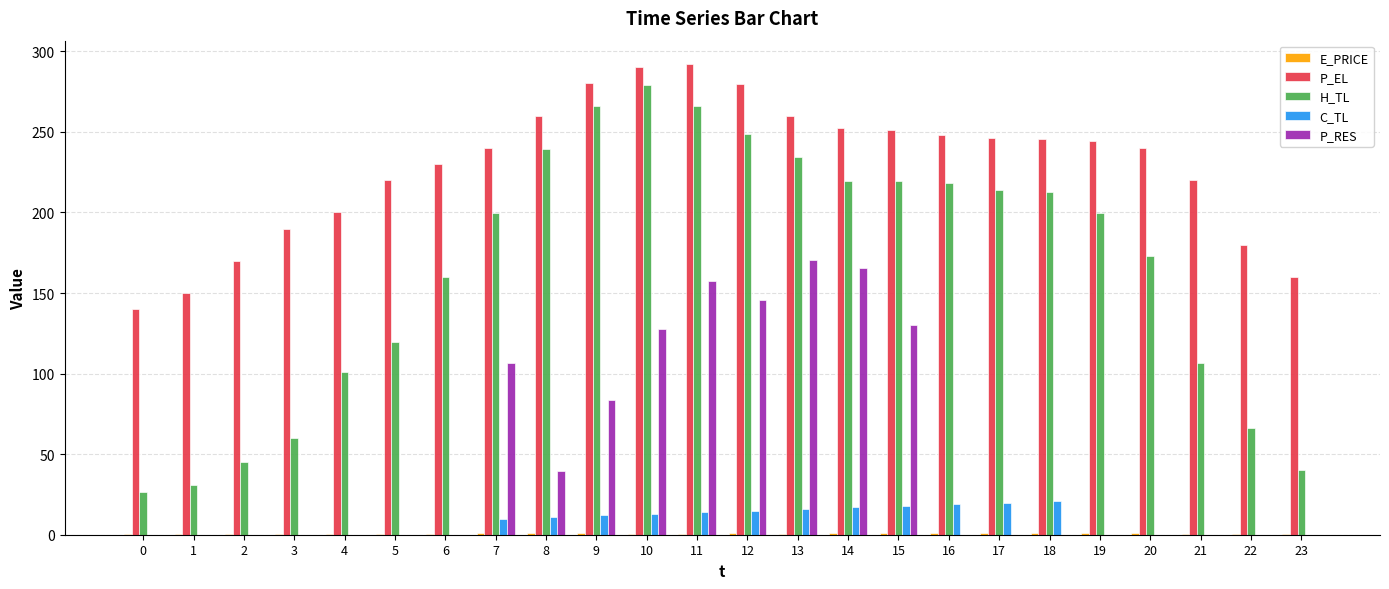

Which series has the widest spread of values?

H_TL